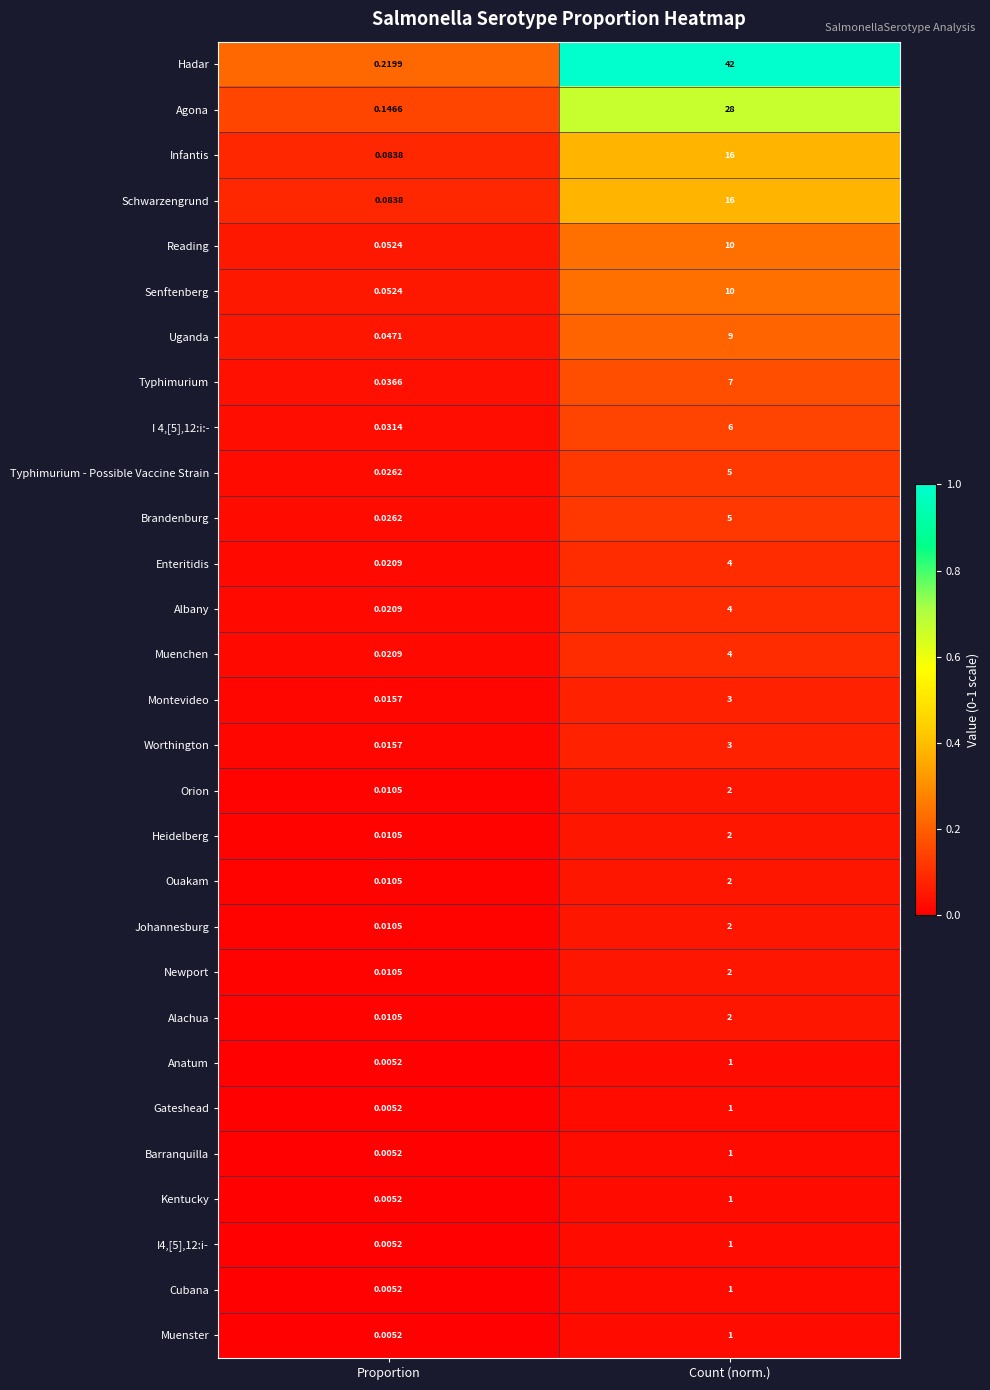

At which label is Newport closest to 1?

Proportion